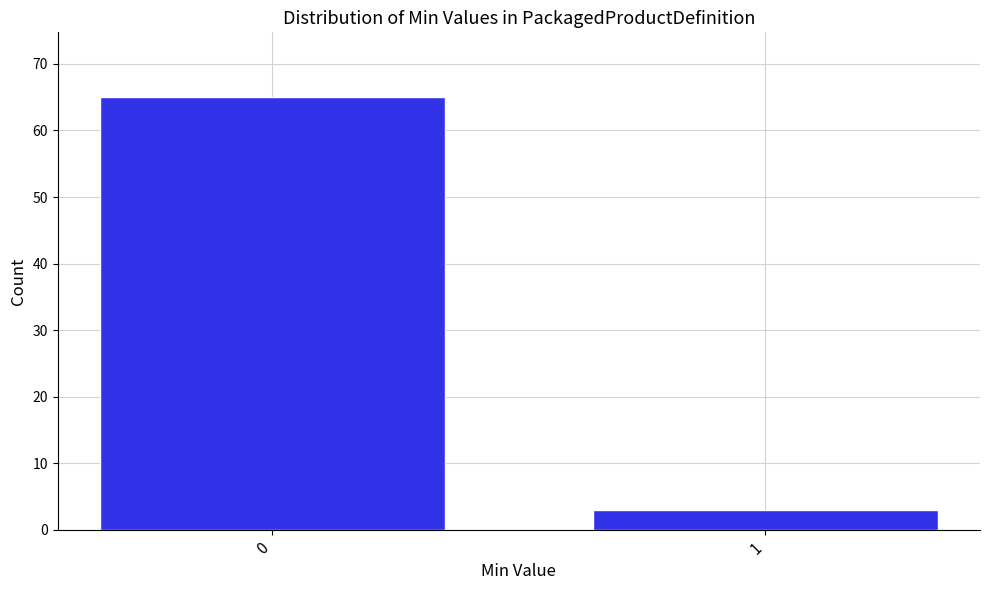

Reading left to right, extract all data points from this chart.

0=65	1=3